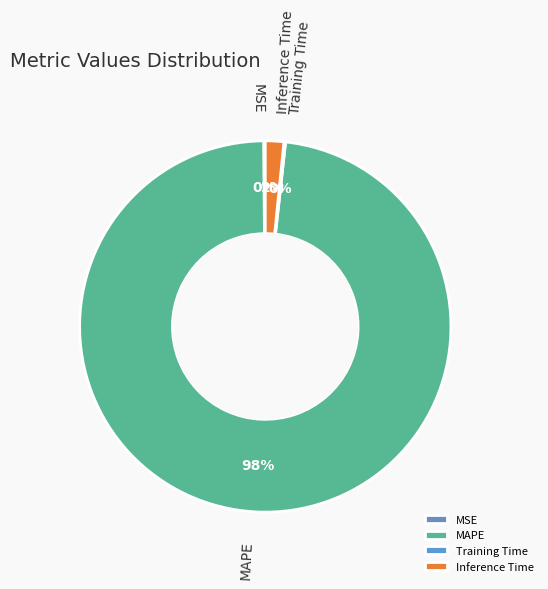

Is there any slice that represents more than half of the pie?

Yes